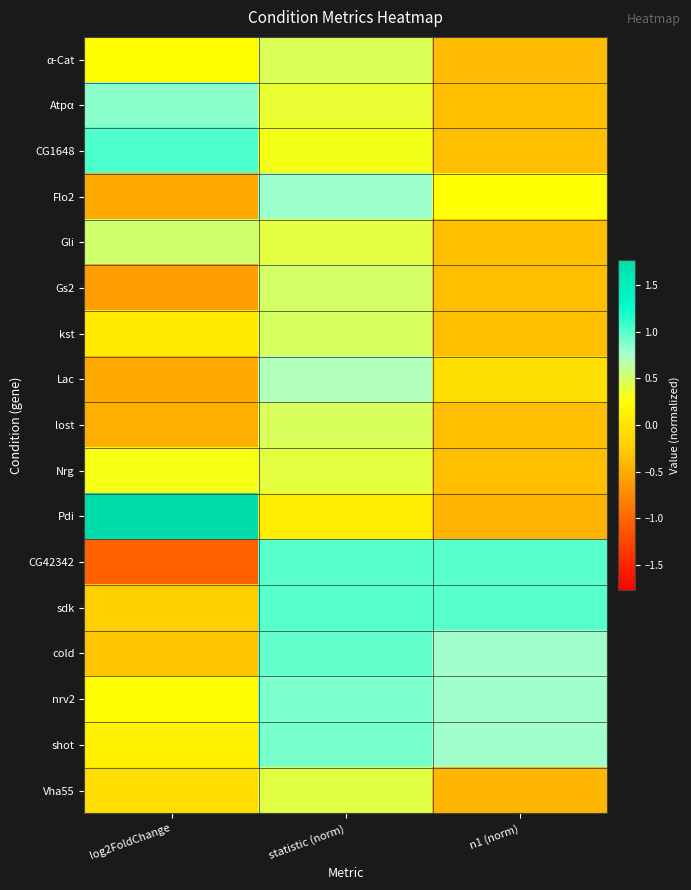

Between n1 (norm) and log2FoldChange, which is larger?

log2FoldChange